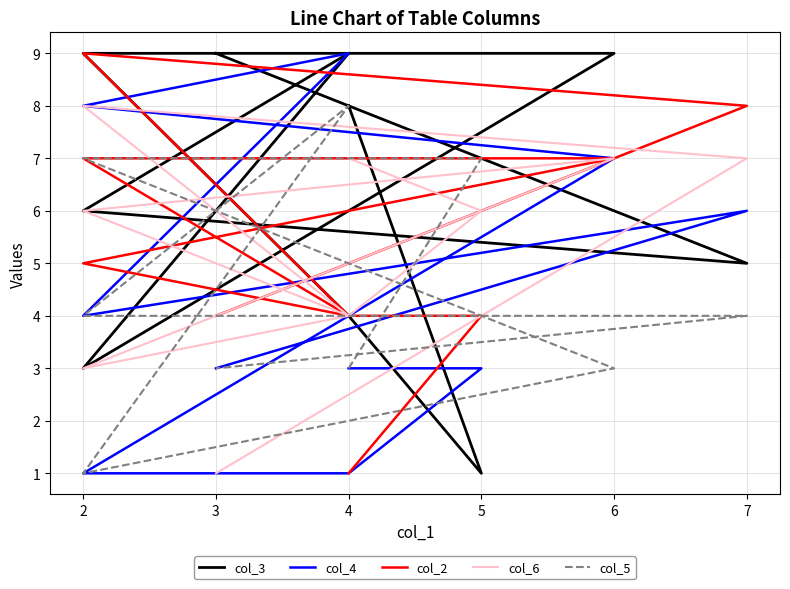

How many values in the col_3 series are below 8?

5